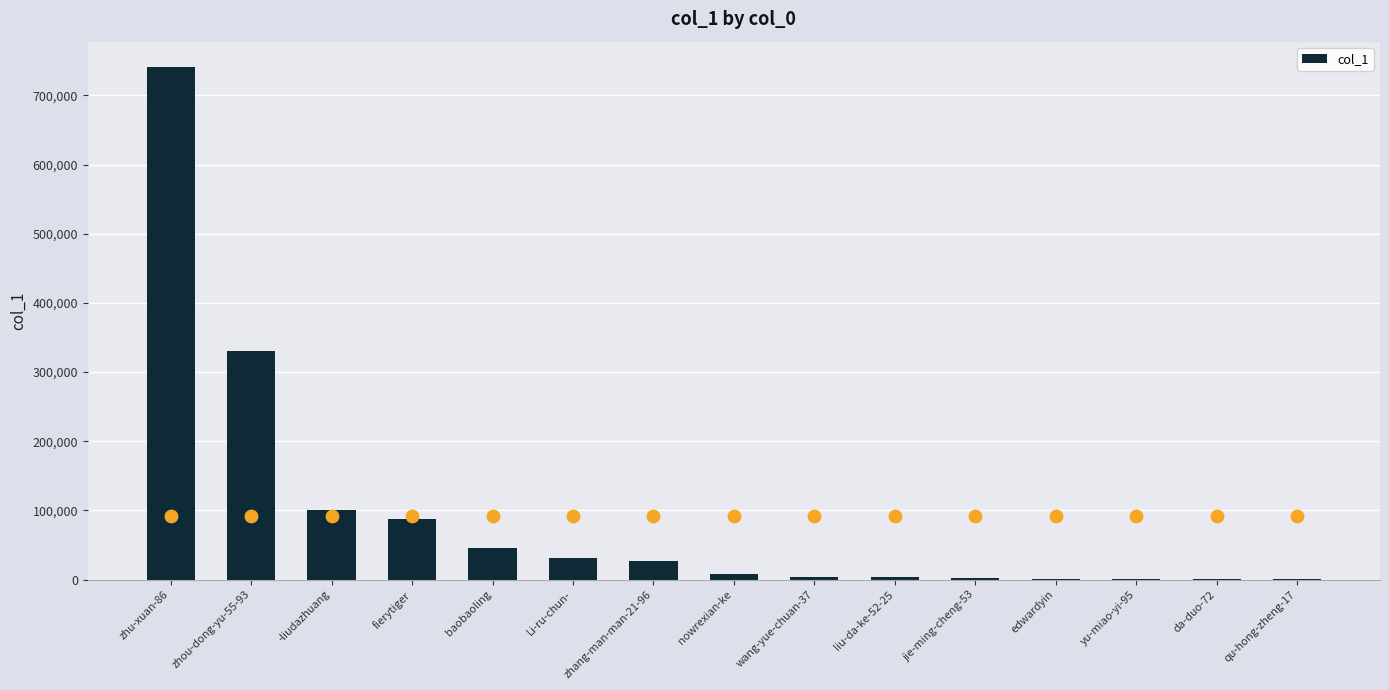

Approximately how many times larger is the value at fierytiger compared to da-duo-72?

168.6